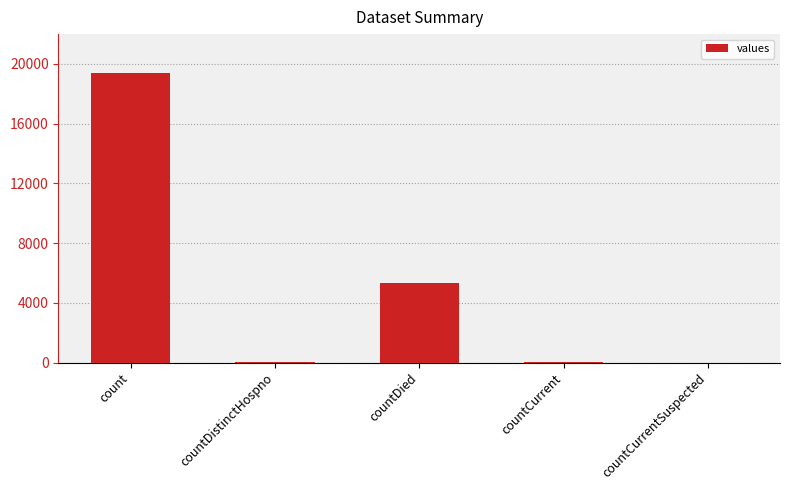

Does the chart contain stacked bars?

No